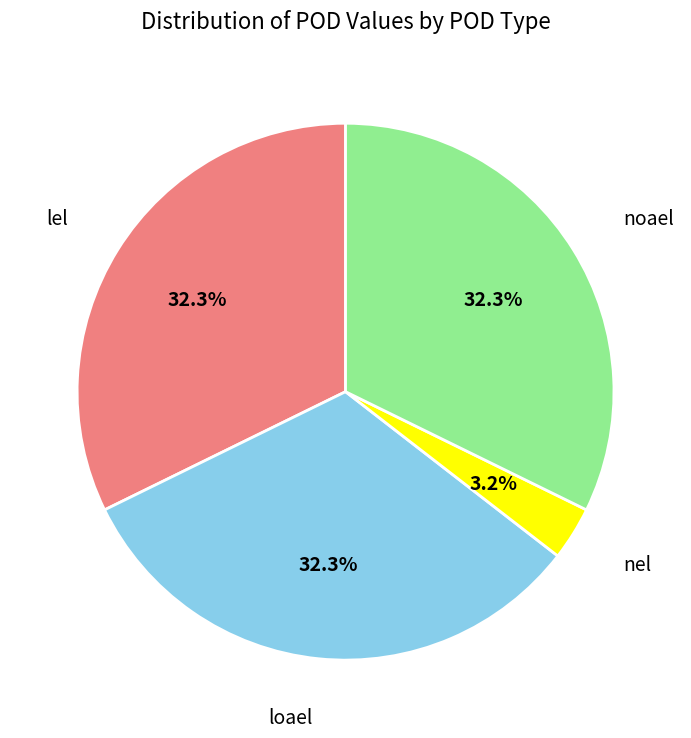

Is there a majority slice in this chart?

No